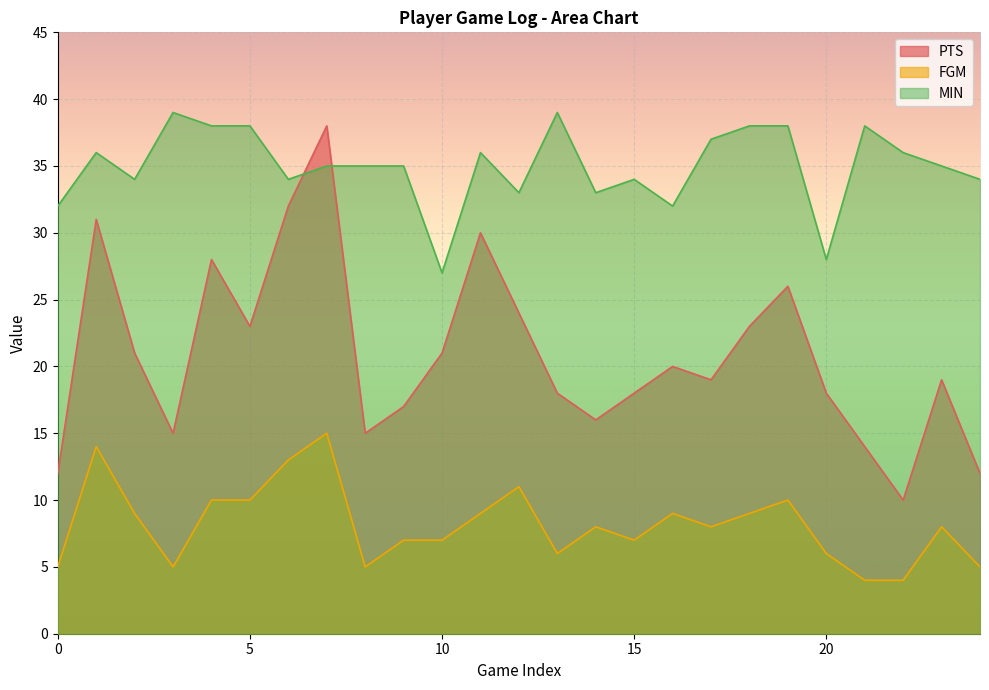

Reading right to left, extract all data points from this chart.

PTS: 12	19	10	14	18	26	23	19	20	18	16	18	24	30	21	17	15	38	32	23	28	15	21	31	12
FGM: 5	8	4	4	6	10	9	8	9	7	8	6	11	9	7	7	5	15	13	10	10	5	9	14	5
MIN: 34	35	36	38	28	38	38	37	32	34	33	39	33	36	27	35	35	35	34	38	38	39	34	36	32